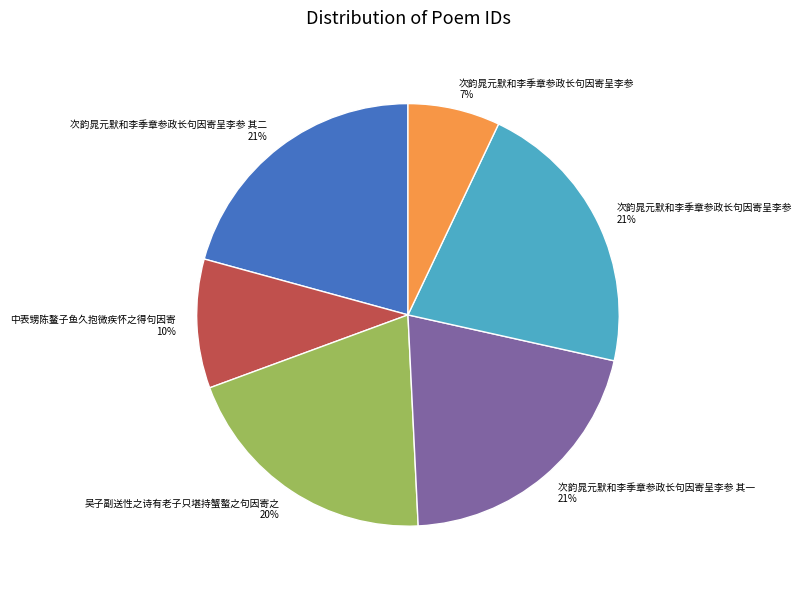

To the nearest percent, what is the difference between the largest and smallest slice percentages?

14%